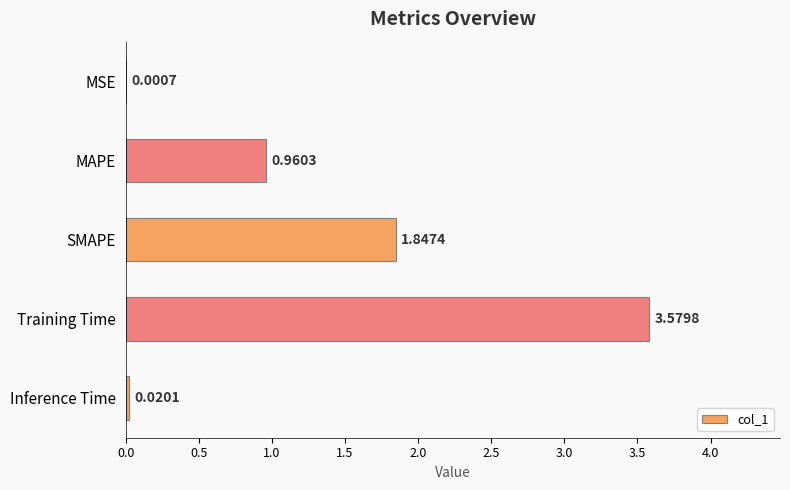

What is the change in value from MSE to MAPE?

+1.0